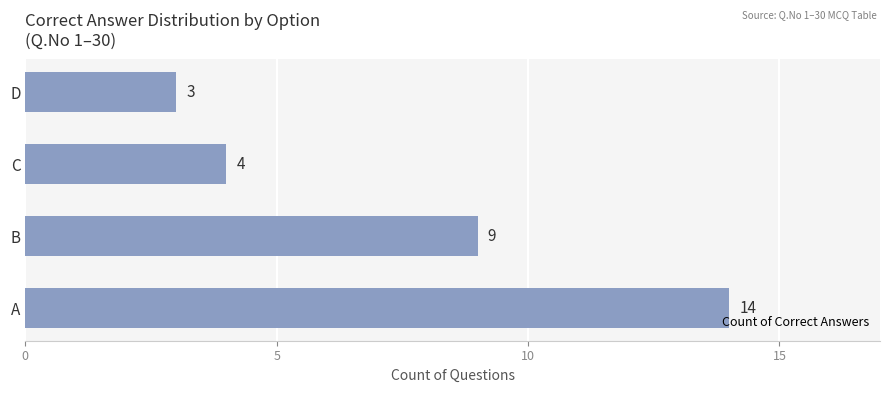

Where is the data nearest to the value 8?

B